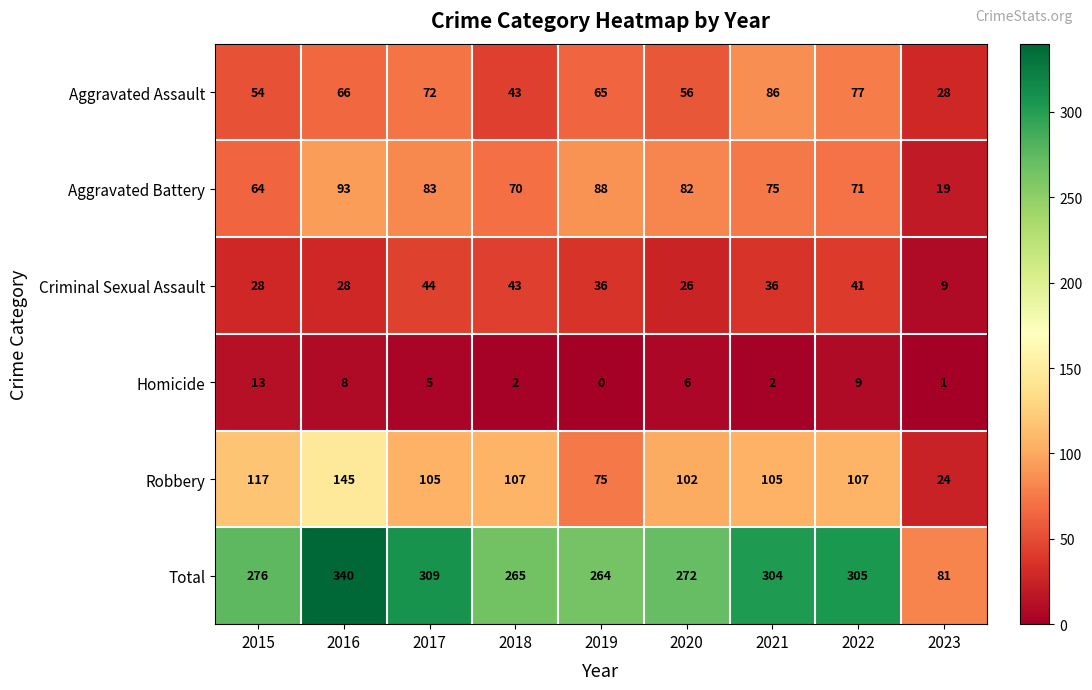

Is it true that Total equals 304 at 2021?

True